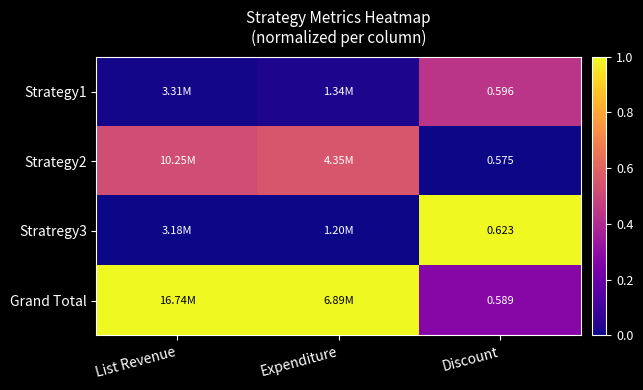

Is it true that Strategy2 equals 0.0 at Discount?

True